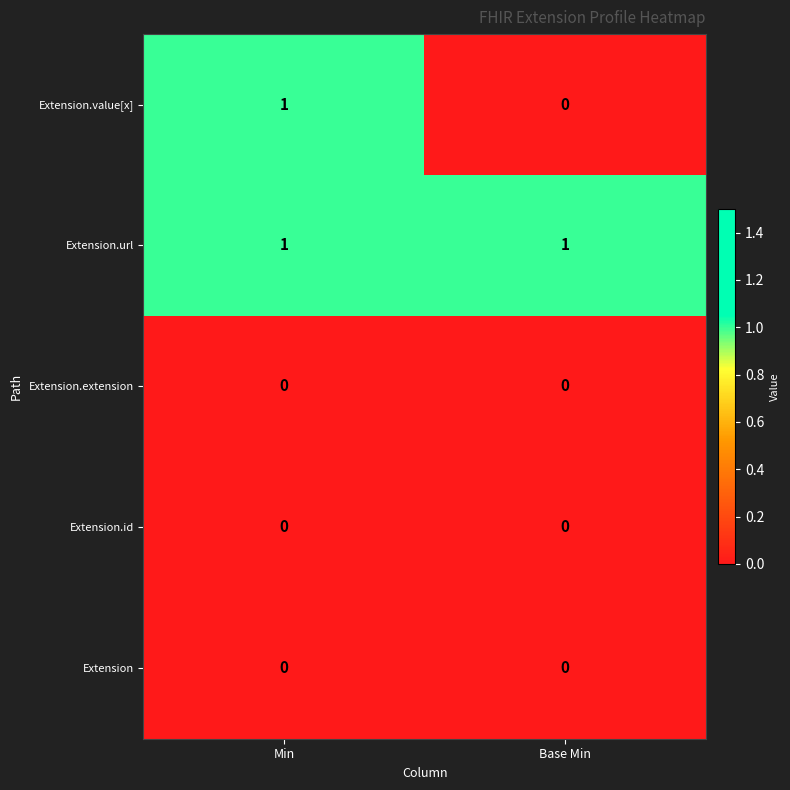

Is the value of Extension.url at Min greater than the value of Extension.id at Base Min?

Yes